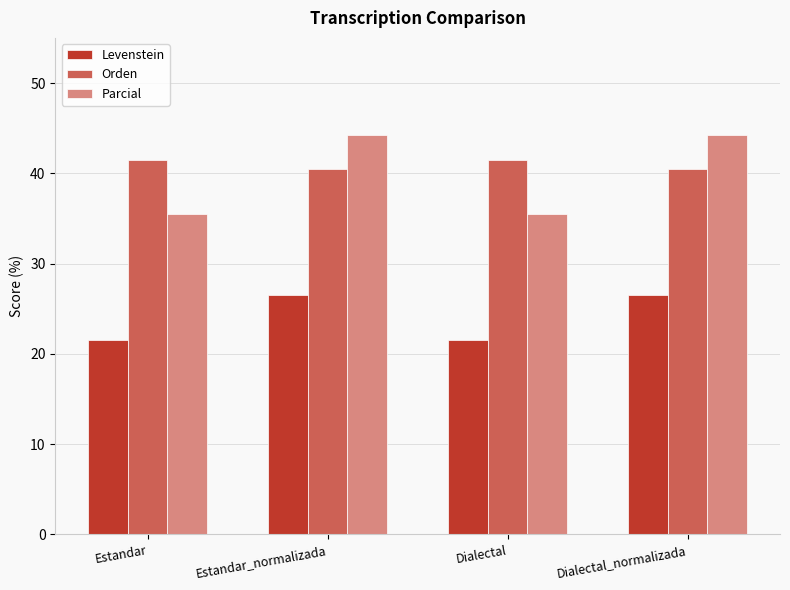

What is the value of the Levenstein bar at the 2nd from the left?

26.5